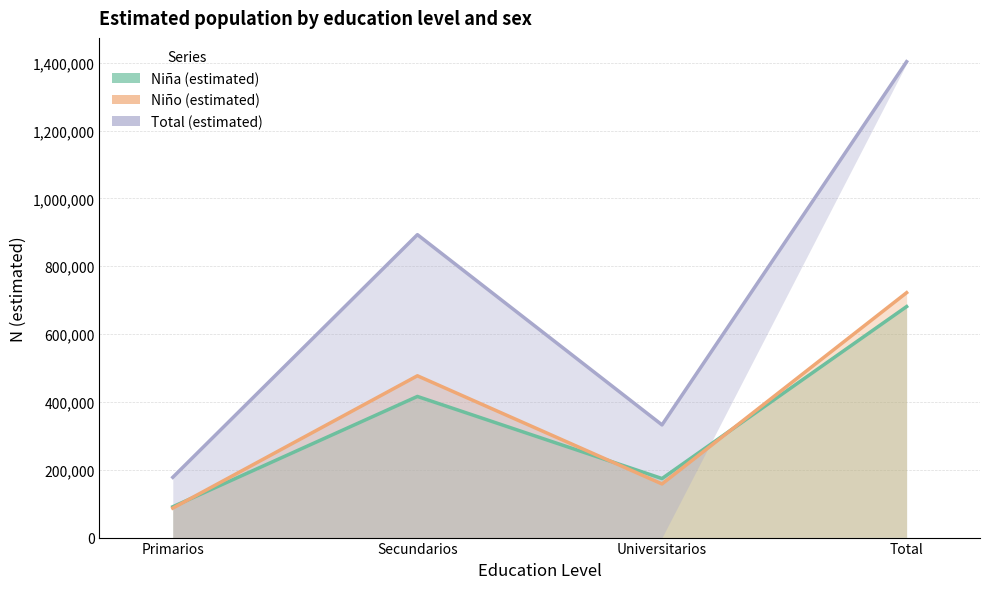

What position from the left is Universitarios?

3